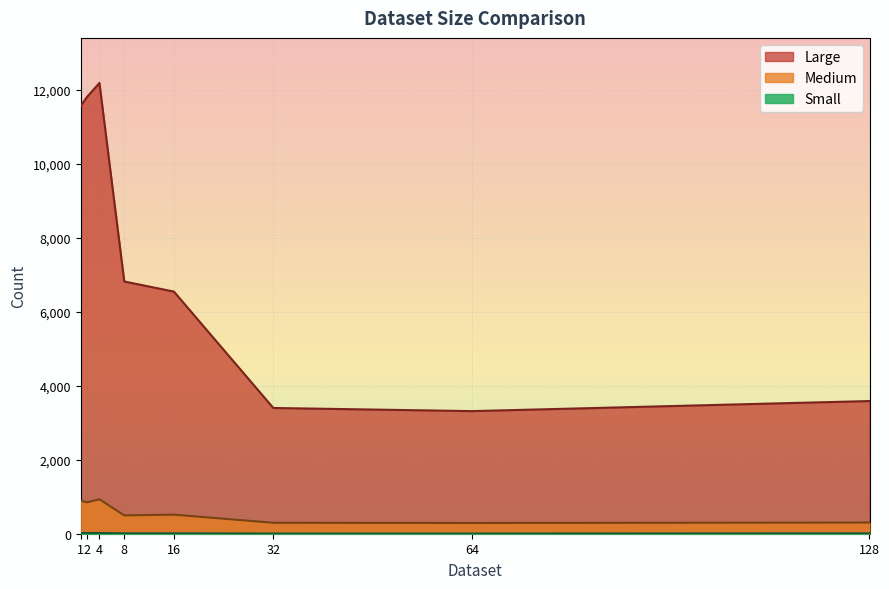

The value of Medium at 2.0 is 580. True or false?

False